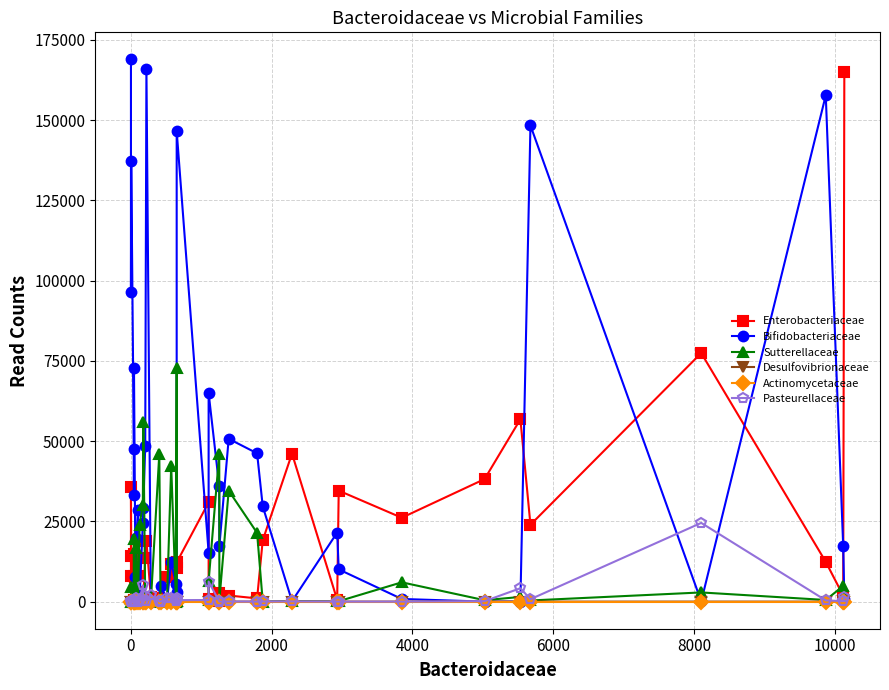

What is the value of the Sutterellaceae point at the 5th from the left?

19548